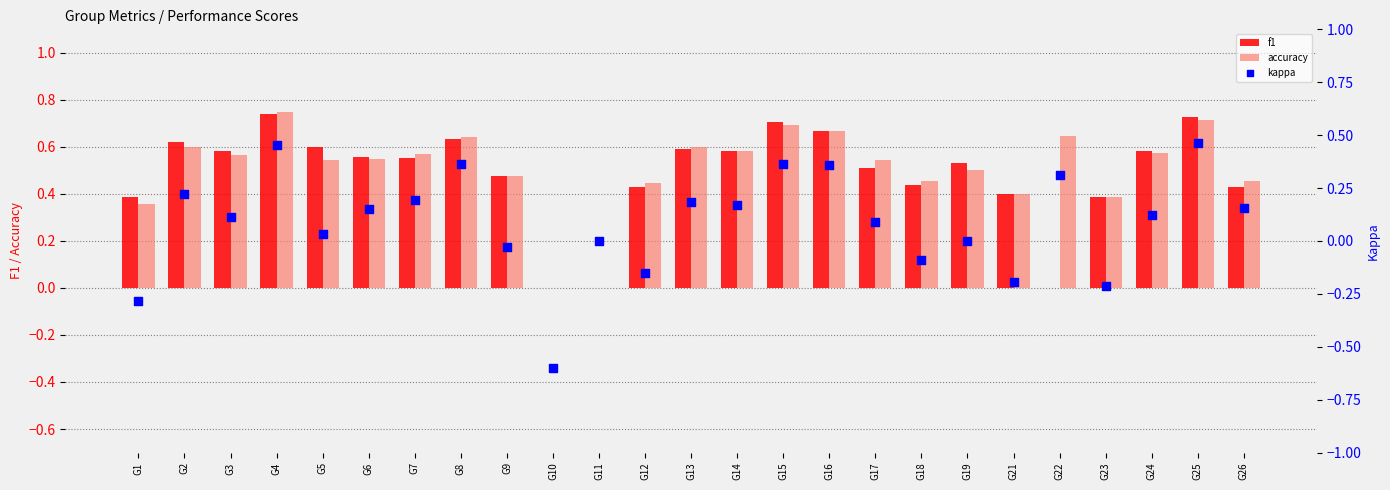

What is the total value across all series at G15?

1.8